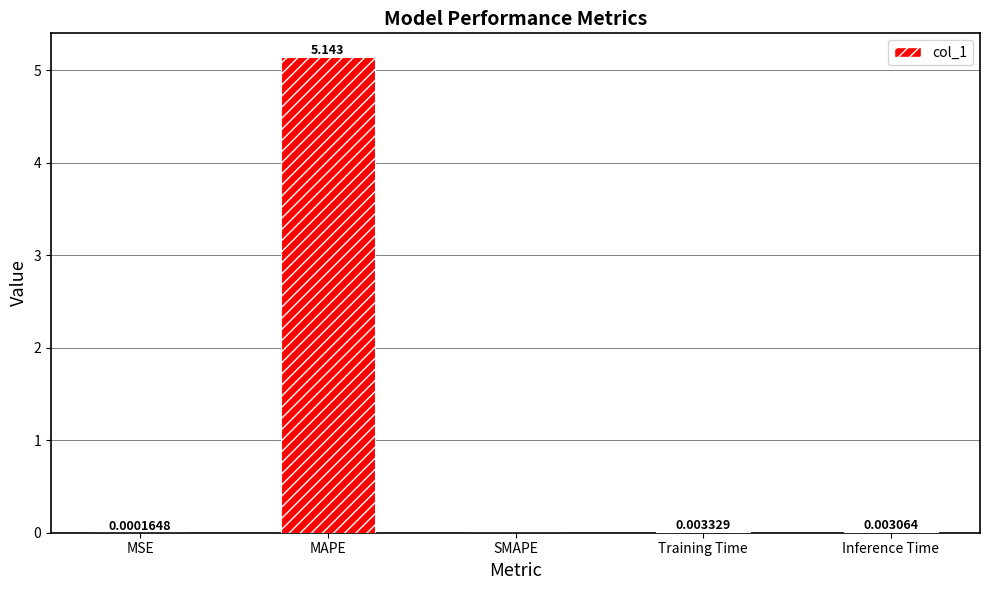

Count the number of values greater than 0.

4